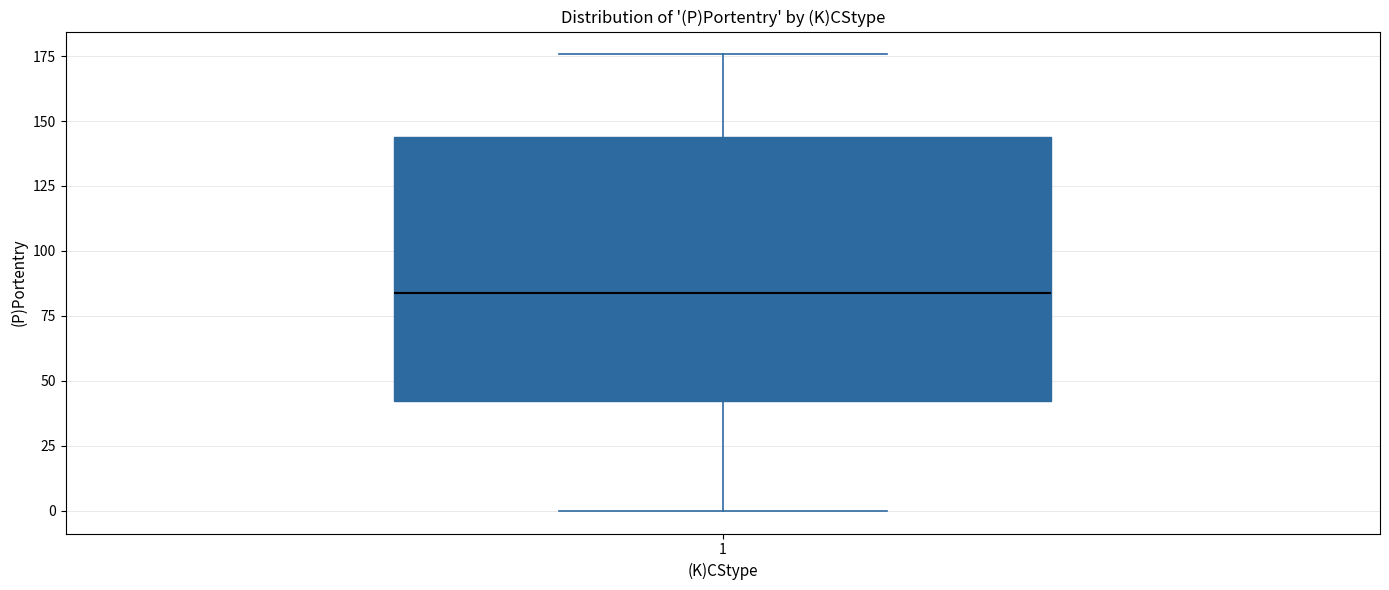

Transcribe this box plot: give where the median line is, the range the box spans, and where the two whiskers end, as read against the y-axis. The values are not printed on the chart, so give them approximately, as read against the axis.

median 85, box 40 to 145, whiskers 0 to 175